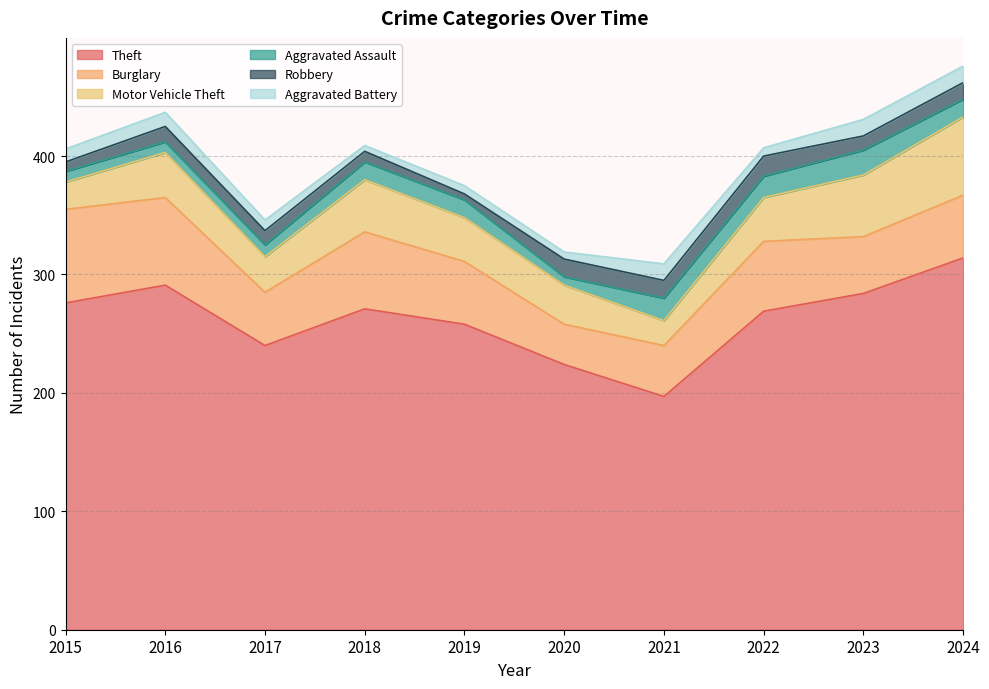

True or false: Motor Vehicle Theft and Burglary cross at least once.

True